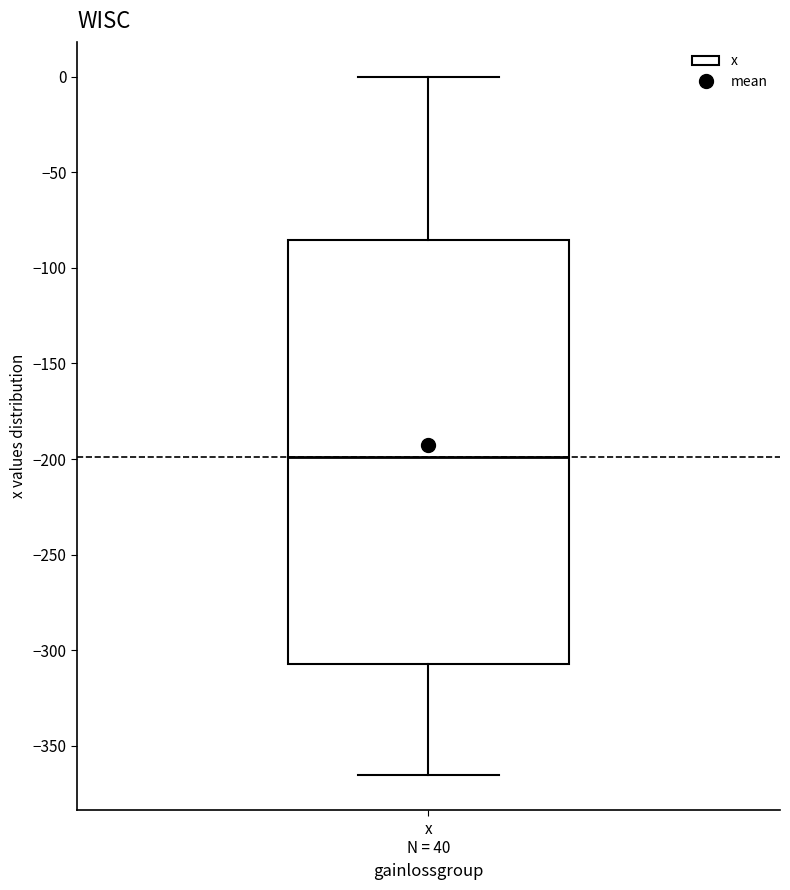

Transcribe this box plot: give where the median line is, the range the box spans, and where the two whiskers end, as read against the y-axis. The values are not printed on the chart, so give them approximately, as read against the axis.

median -200, box -305 to -85, whiskers -365 to 0